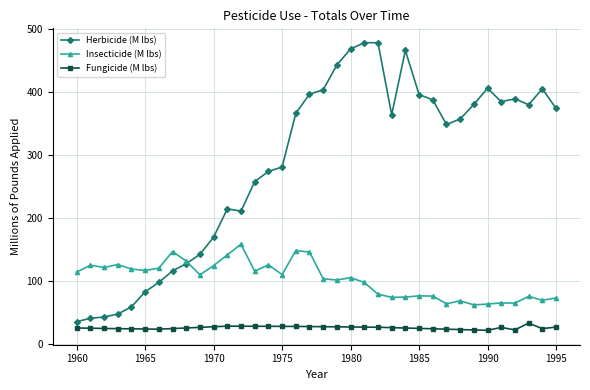

What is the value of the Insecticide (M lbs) point at the 12th from the left?

141.1